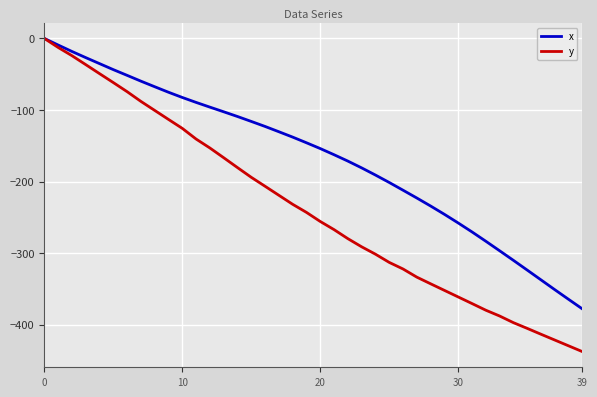

Which series has the widest spread of values?

y